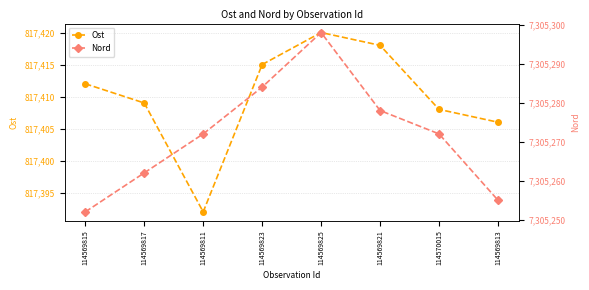

True or false: Nord and Ost intersect in this chart.

False